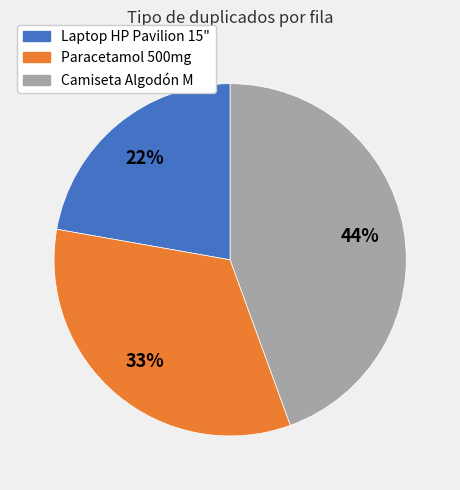

Which slice is the smallest?

Laptop HP Pavilion 15"